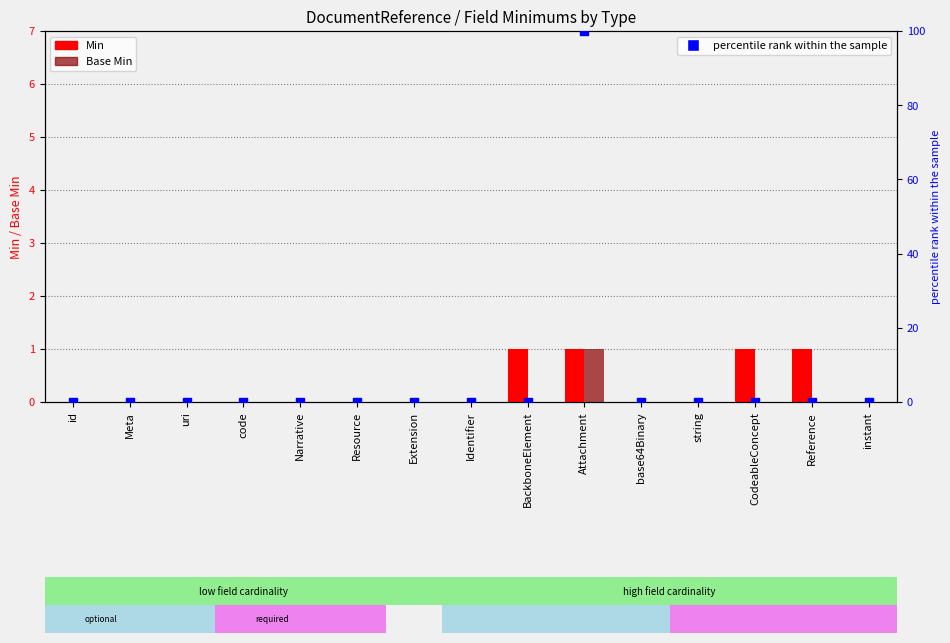

Is the value of Min at Attachment greater than the value of percentile rank within the sample at instant?

Yes